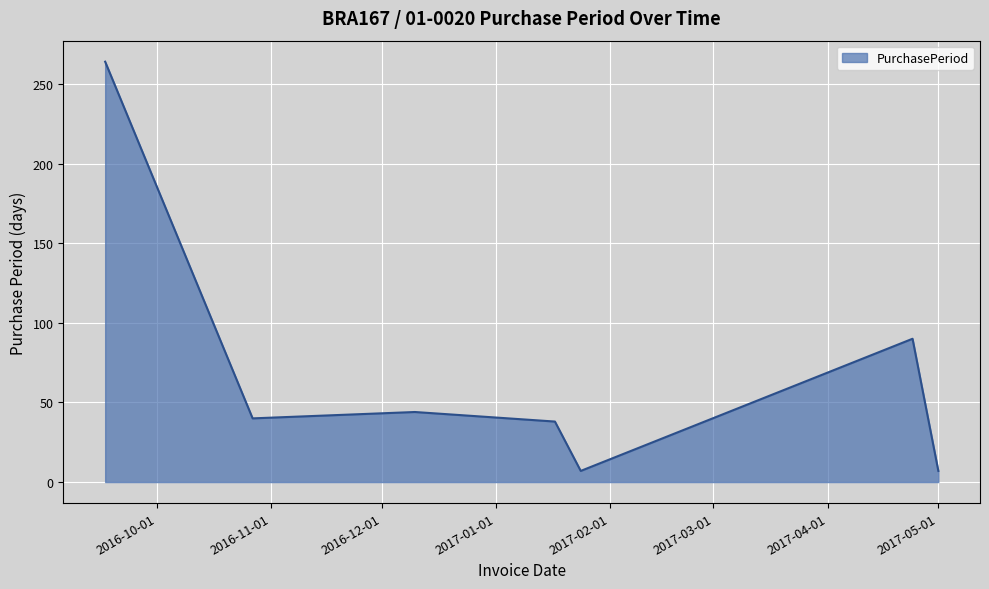

True or false: the data has more than 0 interior local peaks.

True